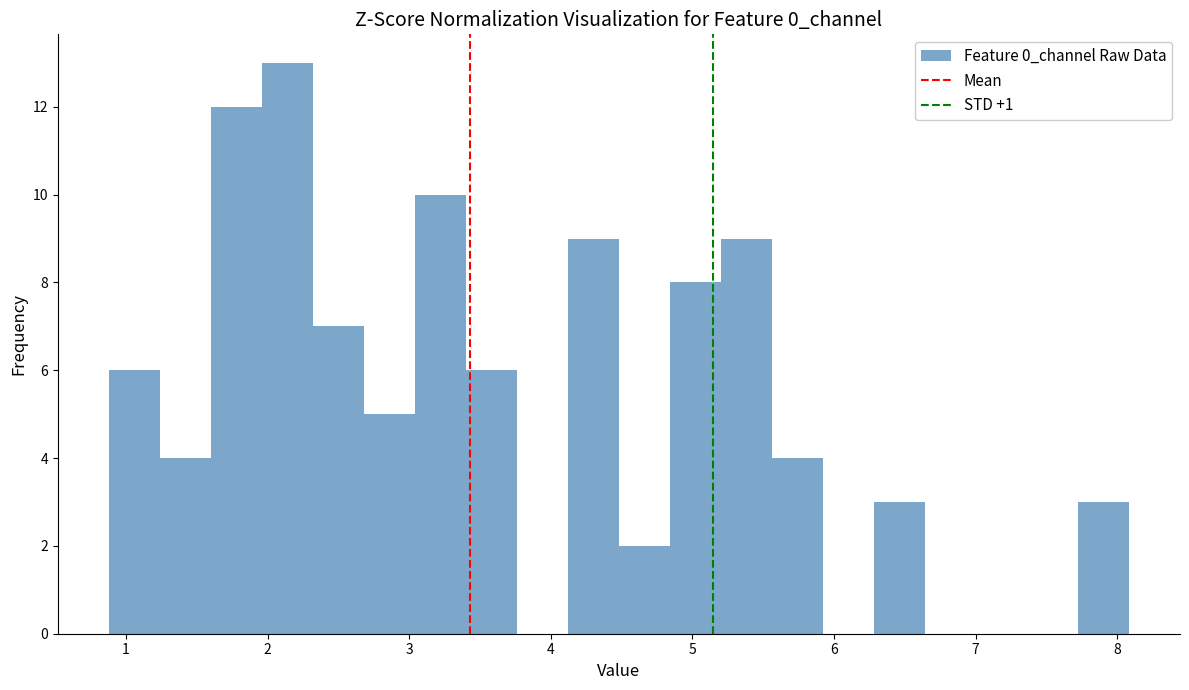

Around what value on the x-axis is the tallest bar? Give the approximate position of its centre, as read against the axis.

2.1